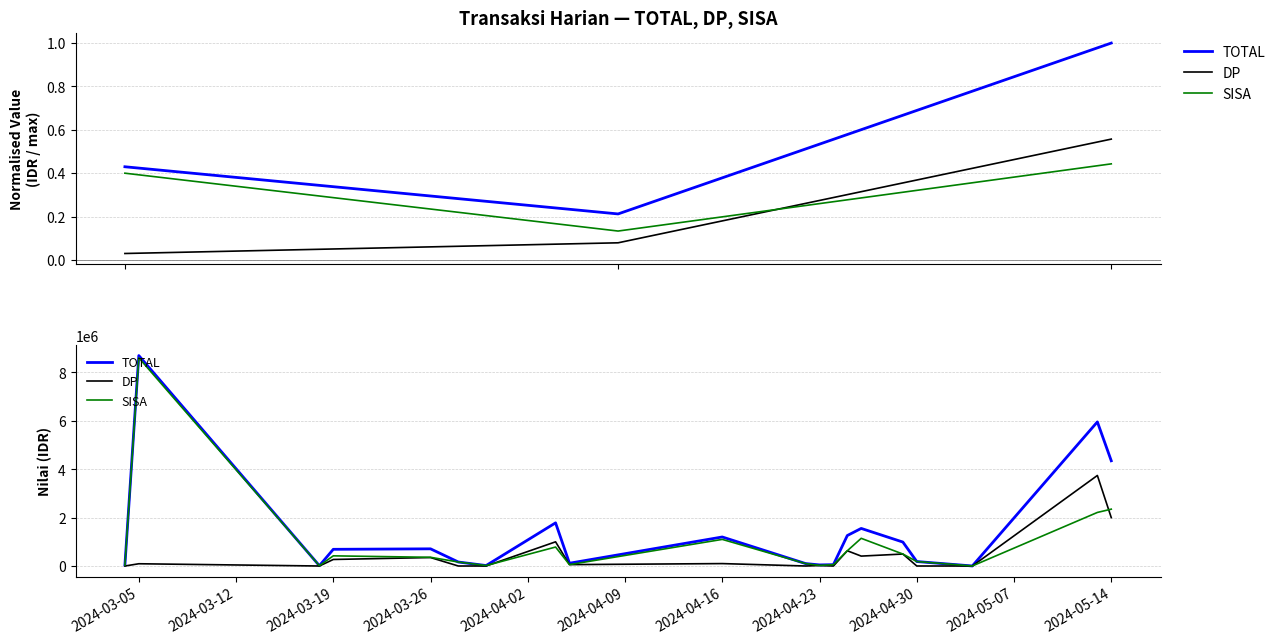

Reading left to right, extract all data points from this chart.

TOTAL: 36500	8700000	13000	690000	710000	165000	19000	1784000	115000	1200000	100000	45000	55000	1260000	1554000	990000	185000	2000	5957500	4350000
DP: 0	93000	0	270000	350000	0	0	1000000	57500	100000	0	20000	0	630000	409500	495000	0	0	3743000	2000000
SISA: 36500	8607000	13000	420000	360000	165000	19000	784000	57500	1100000	100000	25000	55000	630000	1144500	495000	185000	2000	2214500	2350000